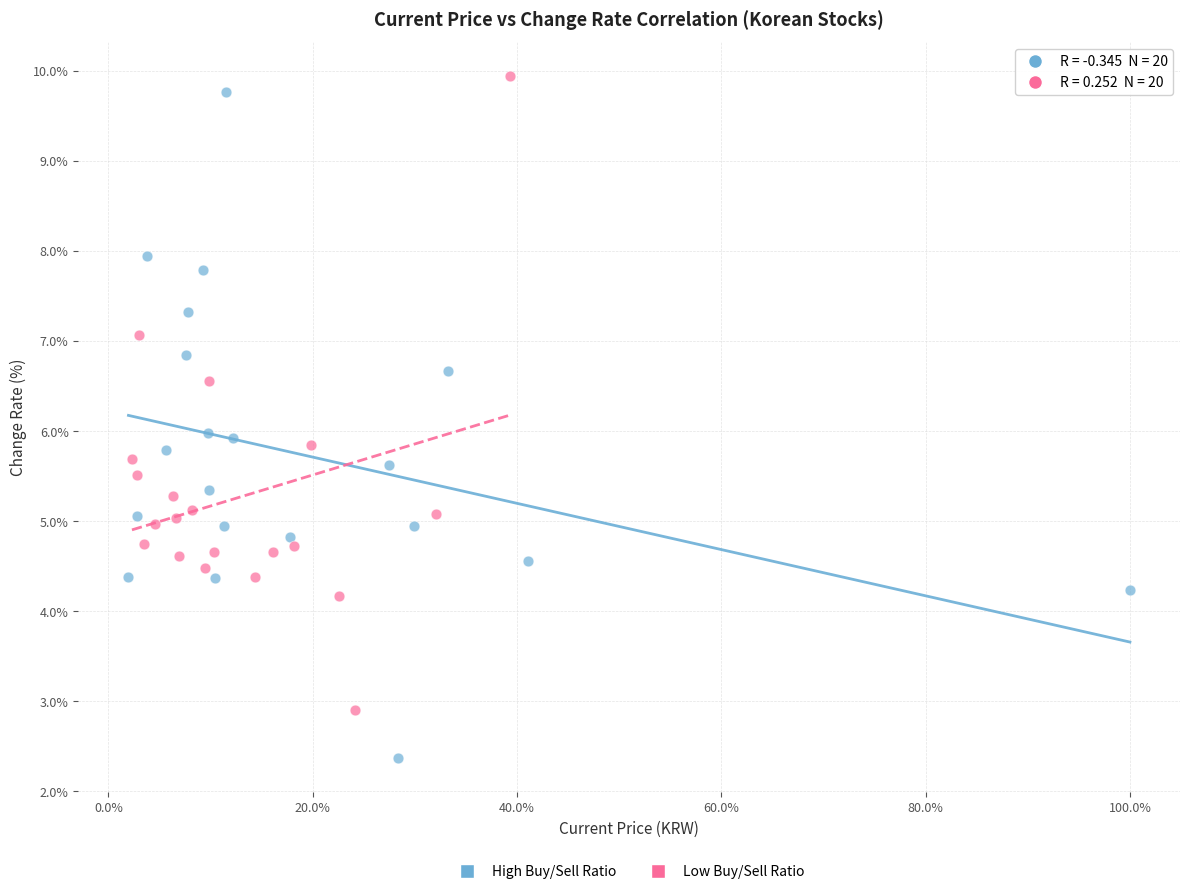

Which series reaches the minimum Y coordinate?

High Buy/Sell Ratio